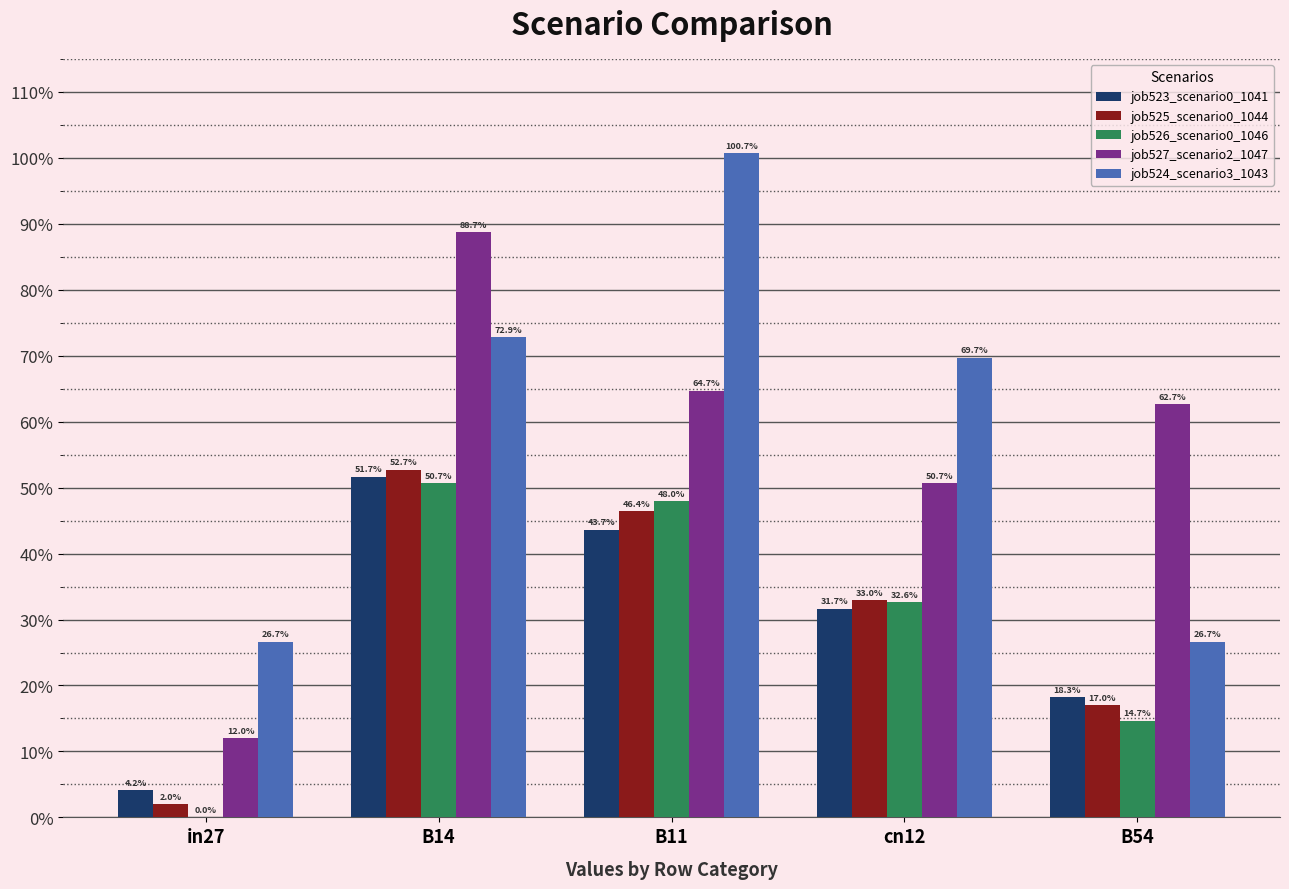

Which series has the largest range (max minus min)?

job527_scenario2_1047